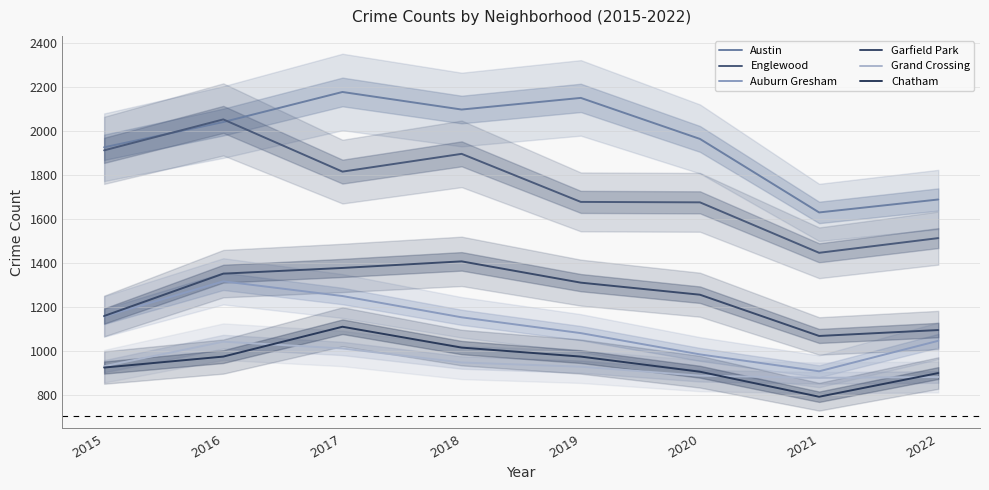

At which category does Chatham reach its first local valley?

2021